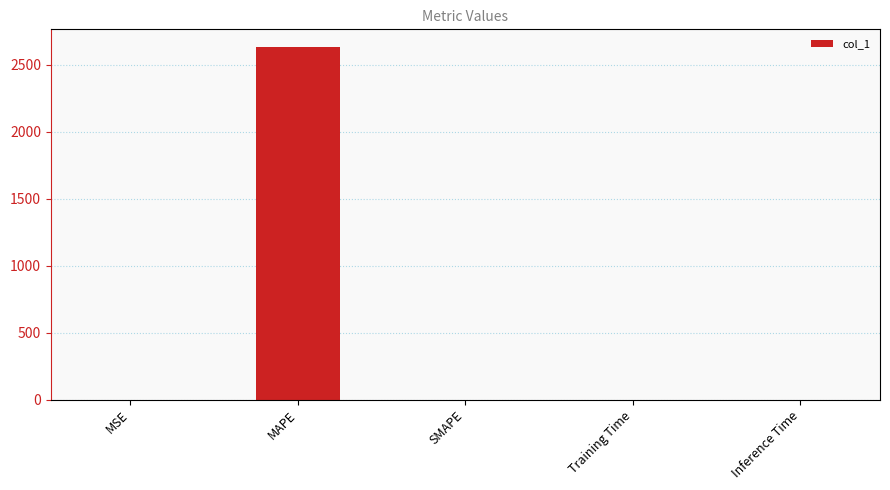

What is the sum of the values at MSE and MAPE?

2632.0